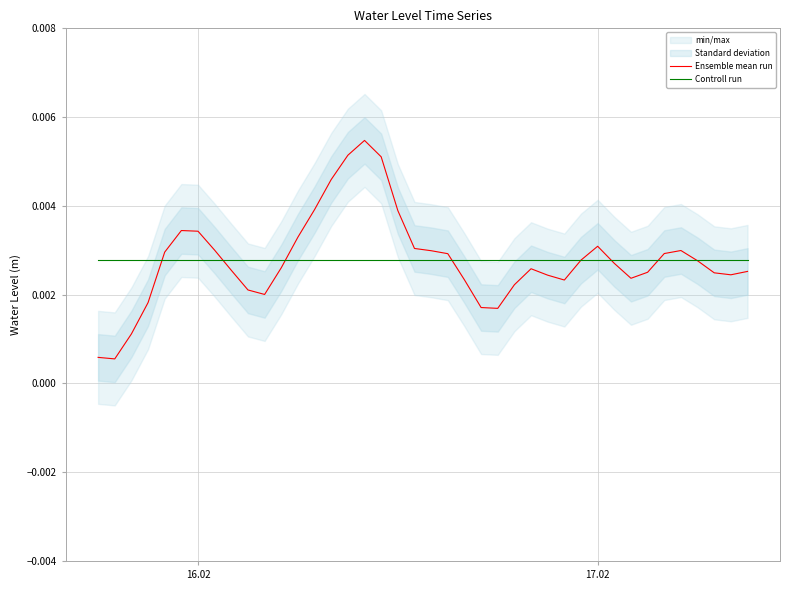

How many lines are shown in the chart?

2